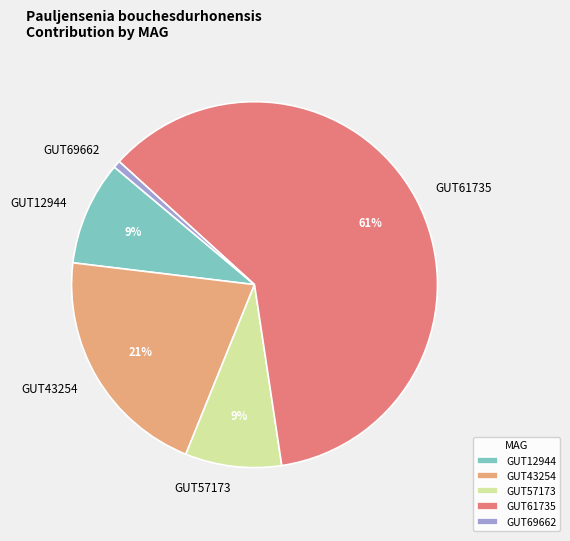

To the nearest percent, what is the average slice percentage?

20%